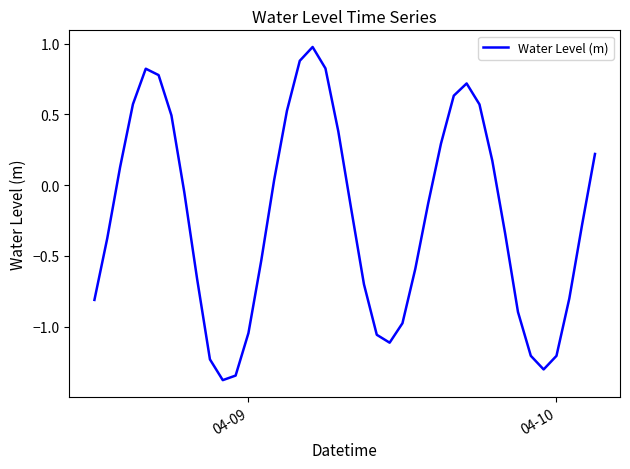

How many distinct data groups are displayed?

1